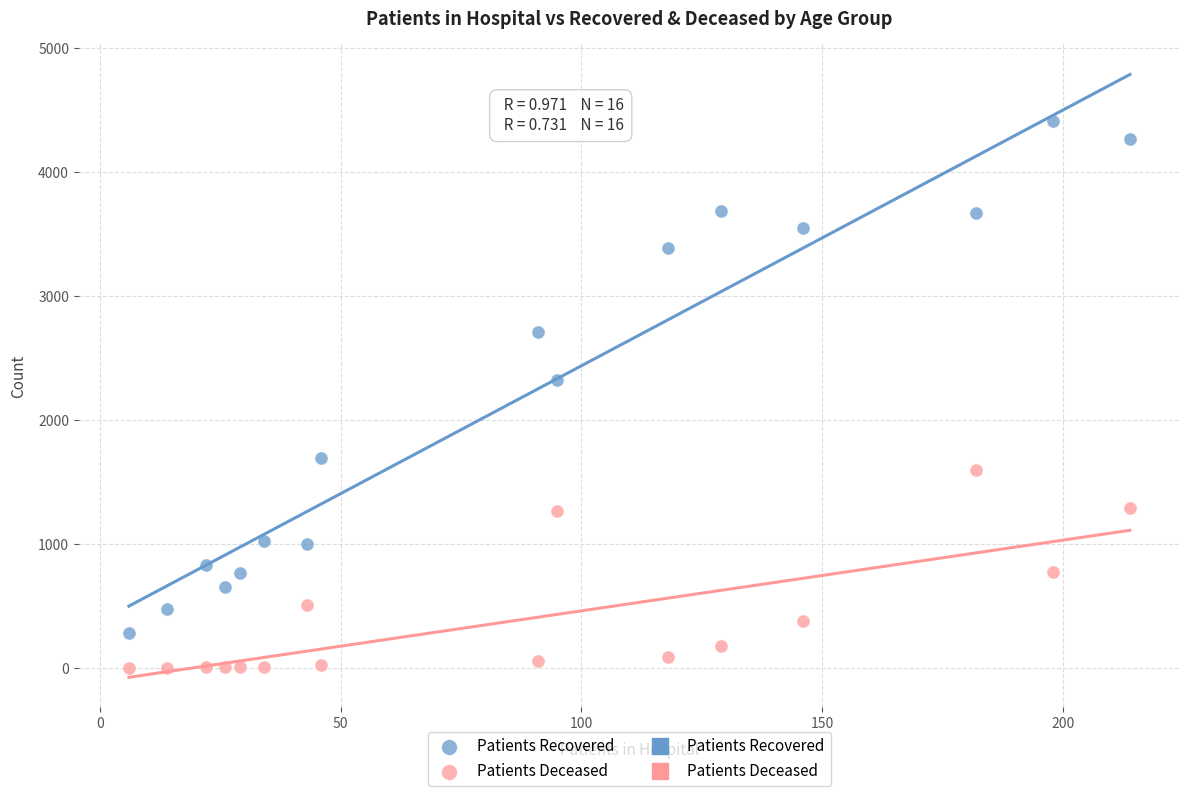

Which series contains the lowest Y value?

Patients Deceased